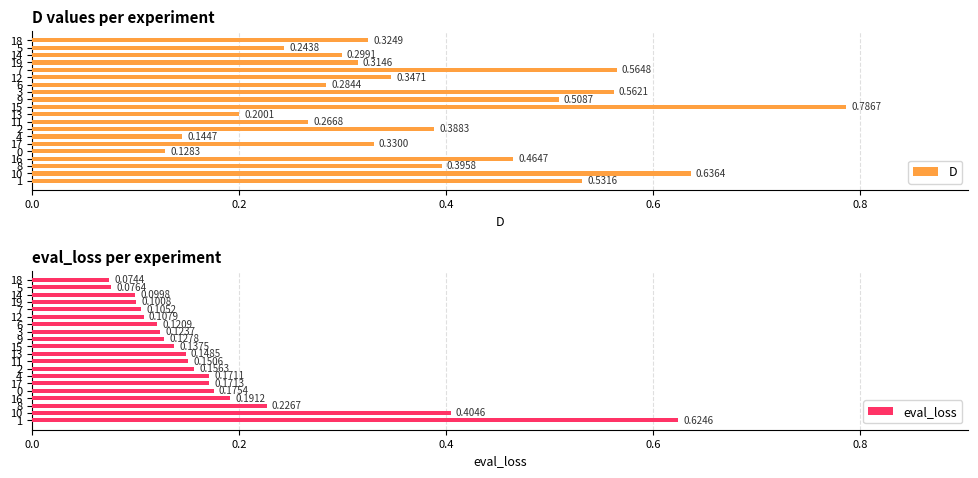

How many data points does each series have?

20